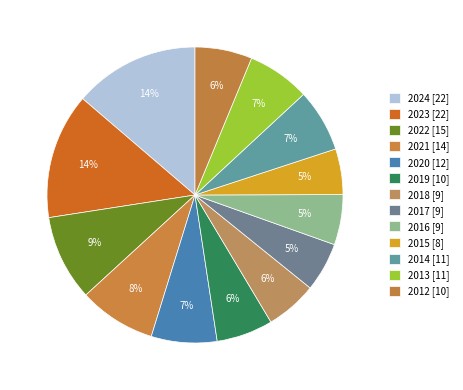

Rank the categories by value from highest to lowest.

2024, 2023, 2022, 2021, 2020, 2014, 2013, 2012, 2019, 2018, 2016, 2017, 2015